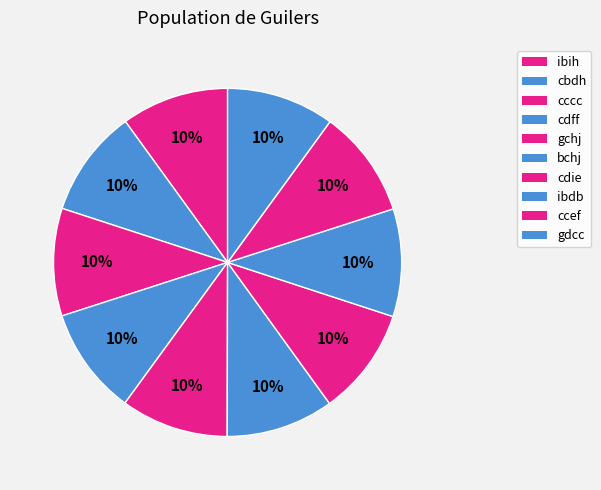

To the nearest percent, what percentage of the pie is ccef?

10%